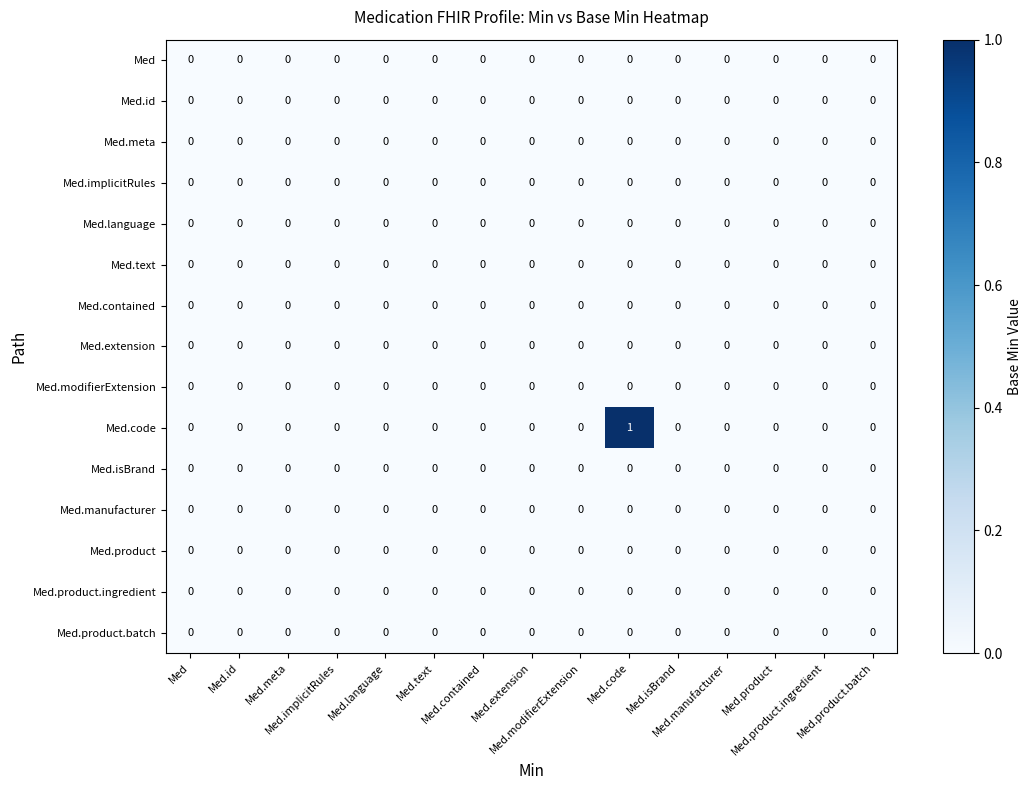

Count the number of categories in the chart.

15